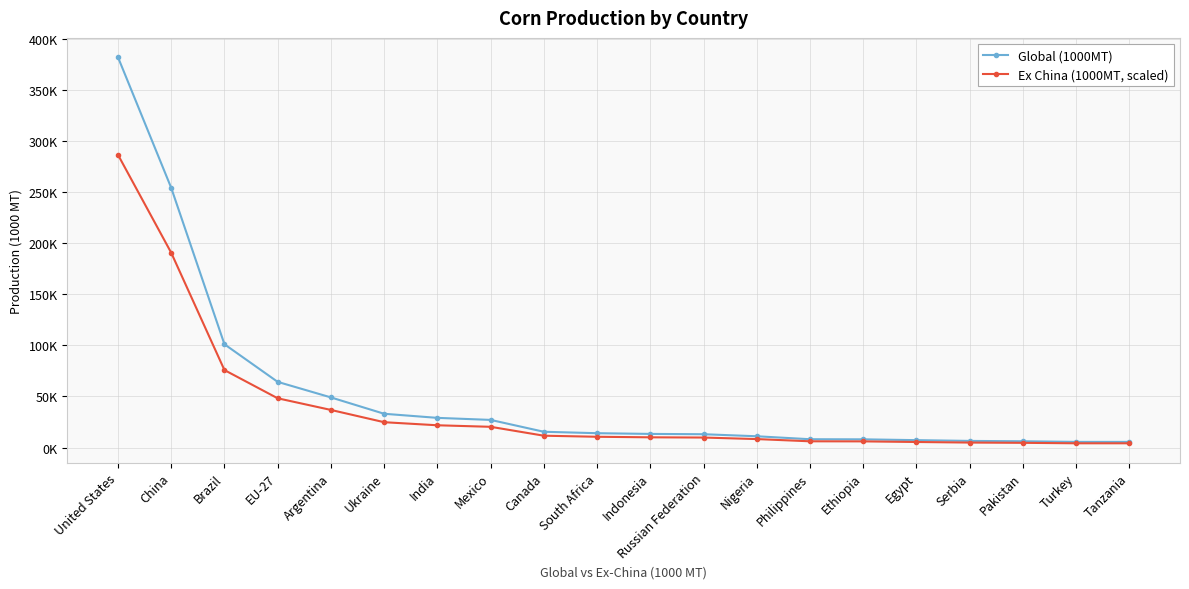

True or false: Global (1000MT) has more than 1 interior local peaks.

False